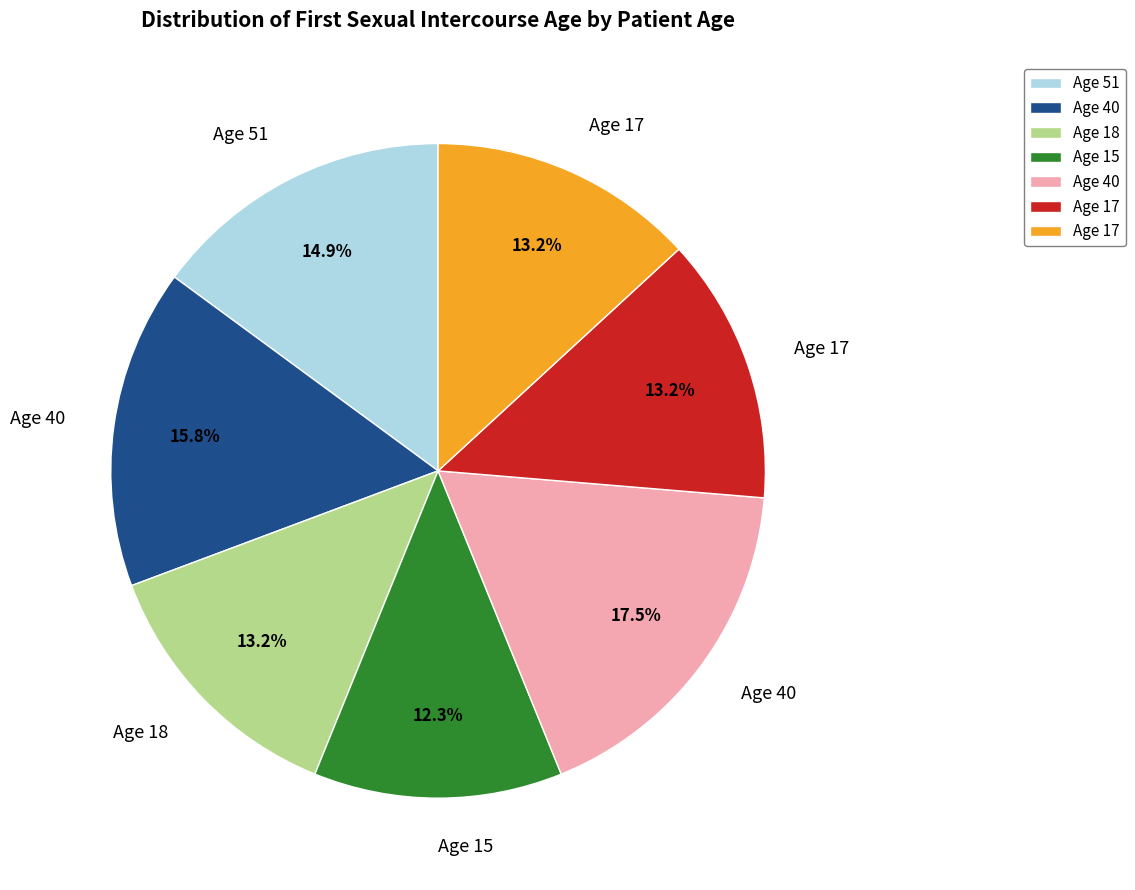

Does any single category account for the majority?

No